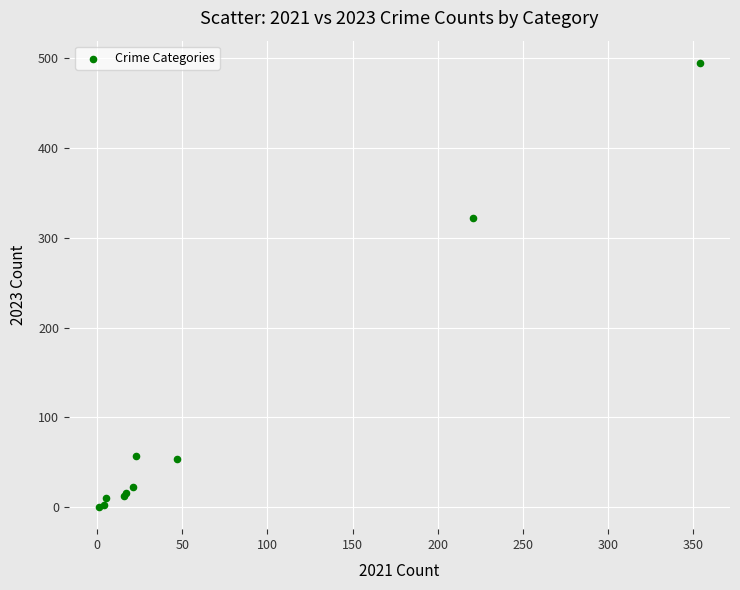

What Y value in the scatter plot is closest to 247?

322